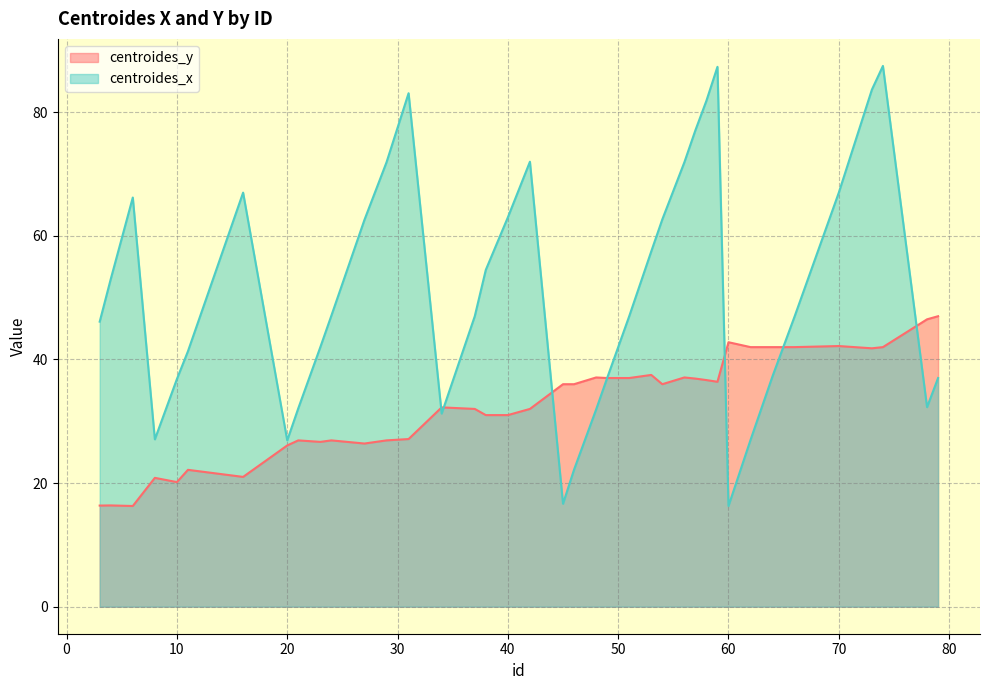

How many interior local peaks does the centroides_x series have?

6